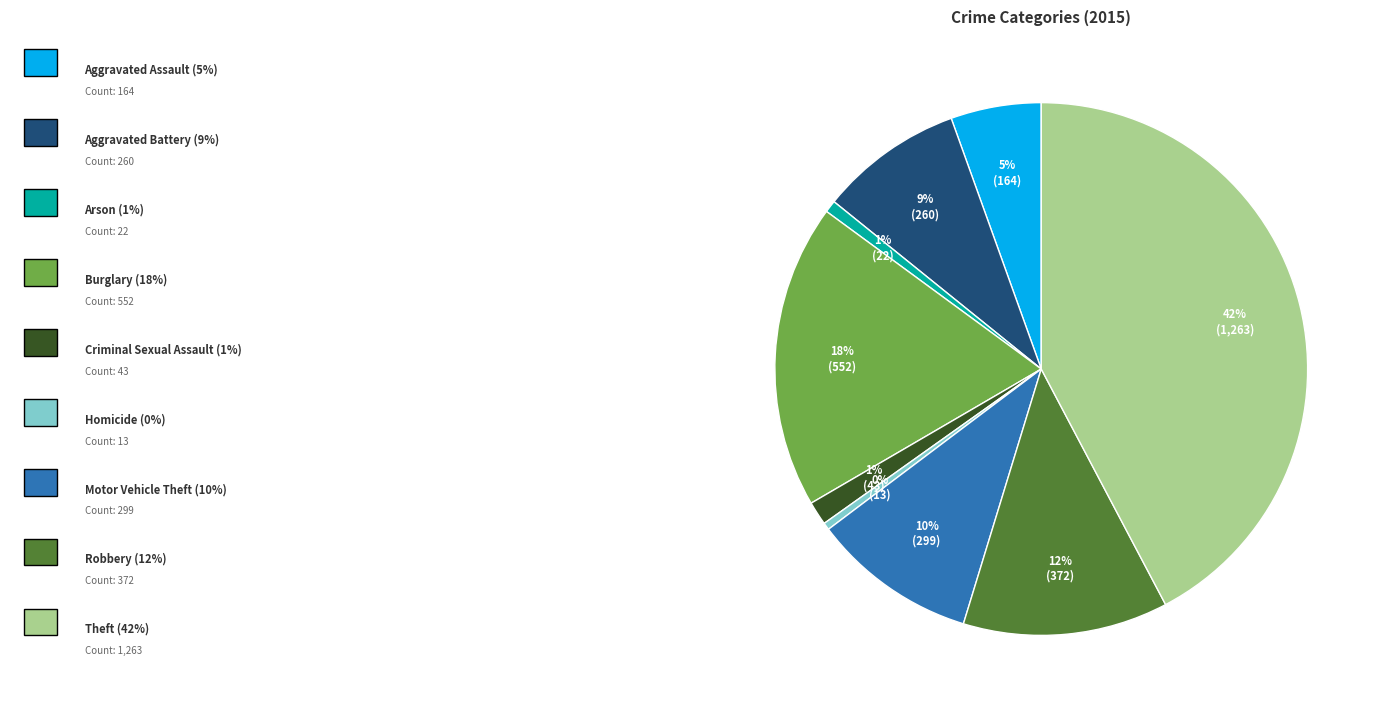

To the nearest percent, what is the average slice percentage?

11%